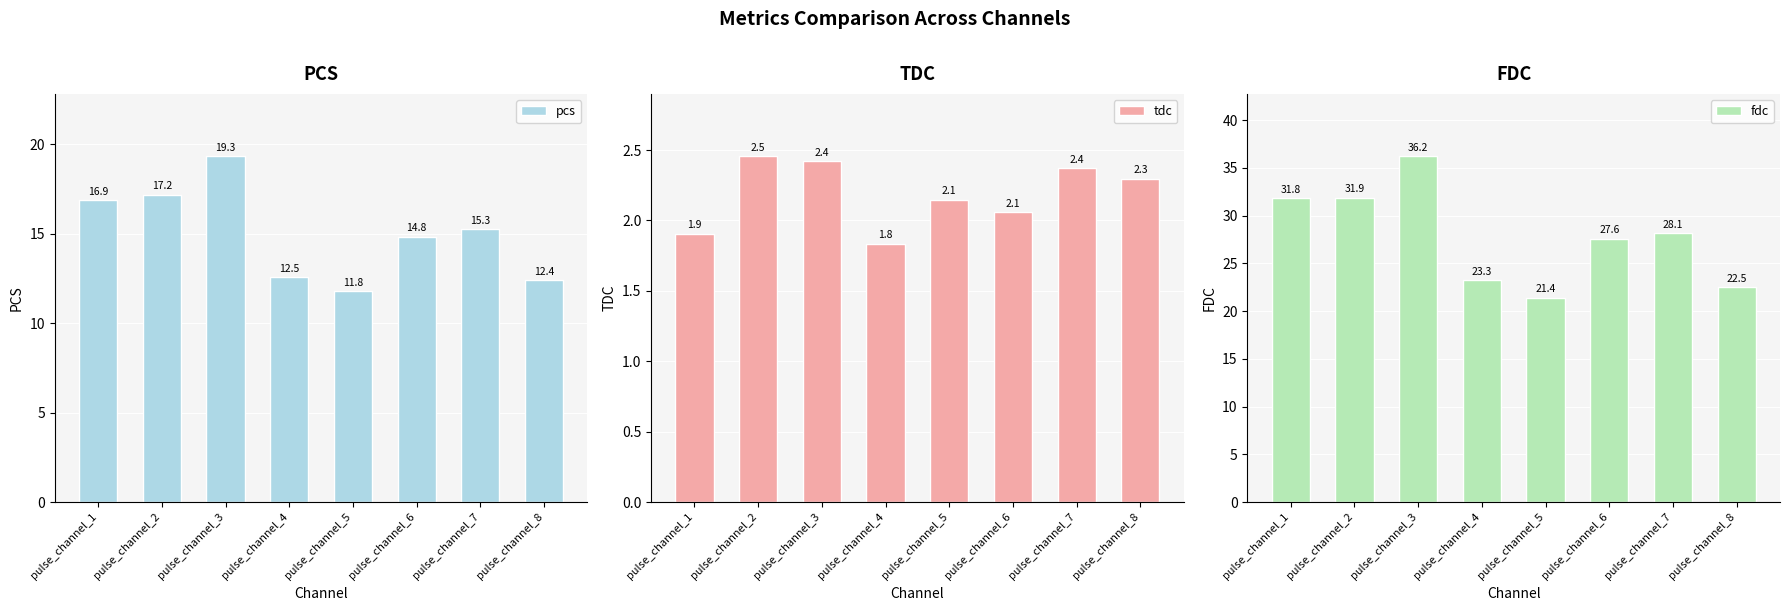

What is the minimum value shown in the chart?

1.8